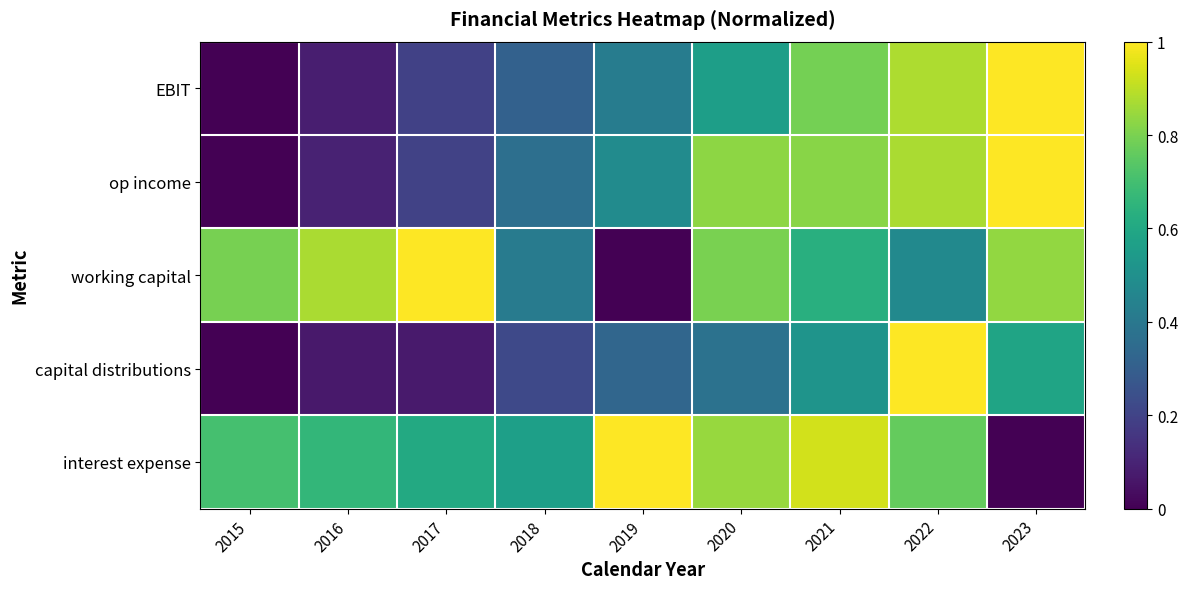

Reading right to left, transcribe all the data shown in this chart.

EBIT: 2023=1.0	2022=0.9	2021=0.8	2020=0.6	2019=0.4	2018=0.3	2017=0.2	2016=0.1	2015=0.0
op income: 2023=1.0	2022=0.9	2021=0.8	2020=0.8	2019=0.5	2018=0.4	2017=0.2	2016=0.1	2015=0.0
working capital: 2023=0.8	2022=0.5	2021=0.6	2020=0.8	2019=0.0	2018=0.4	2017=1.0	2016=0.9	2015=0.8
capital distributions: 2023=0.6	2022=1.0	2021=0.5	2020=0.4	2019=0.3	2018=0.2	2017=0.1	2016=0.1	2015=0.0
interest expense: 2023=0.0	2022=0.8	2021=0.9	2020=0.8	2019=1.0	2018=0.6	2017=0.6	2016=0.7	2015=0.7